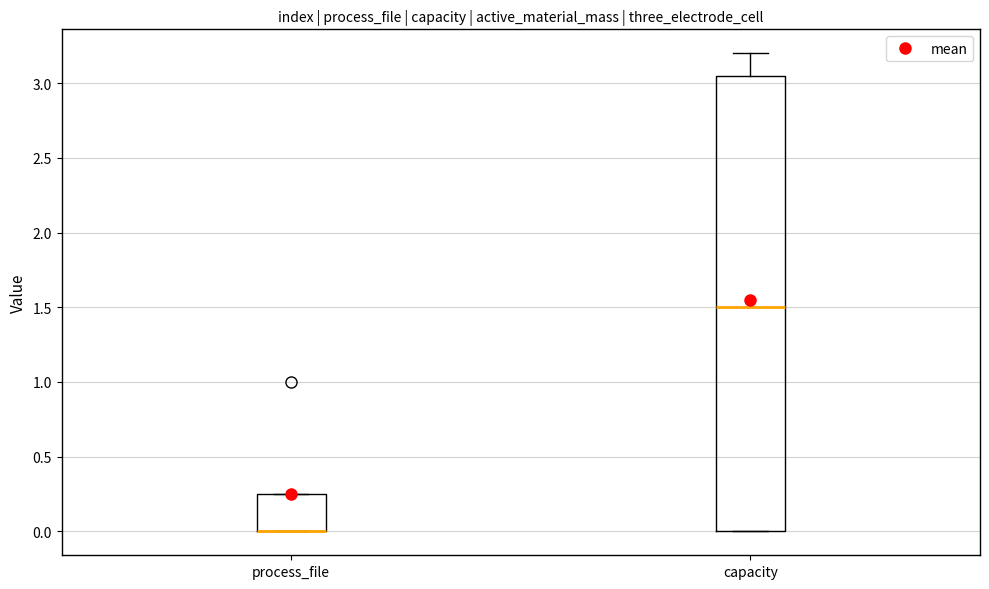

Reading left to right, transcribe this box plot: for each box, give where its median line is, the range the box spans, and where its two whiskers end, as read against the y-axis. The values are not printed on the chart, so give them approximately, as read against the axis.

process_file: median 0.00 (drawn on the box's lower edge), box 0.00 to 0.25, whiskers 0.00 to 0.25
capacity: median 1.50, box 0.00 to 3.05, whiskers 0.00 to 3.20